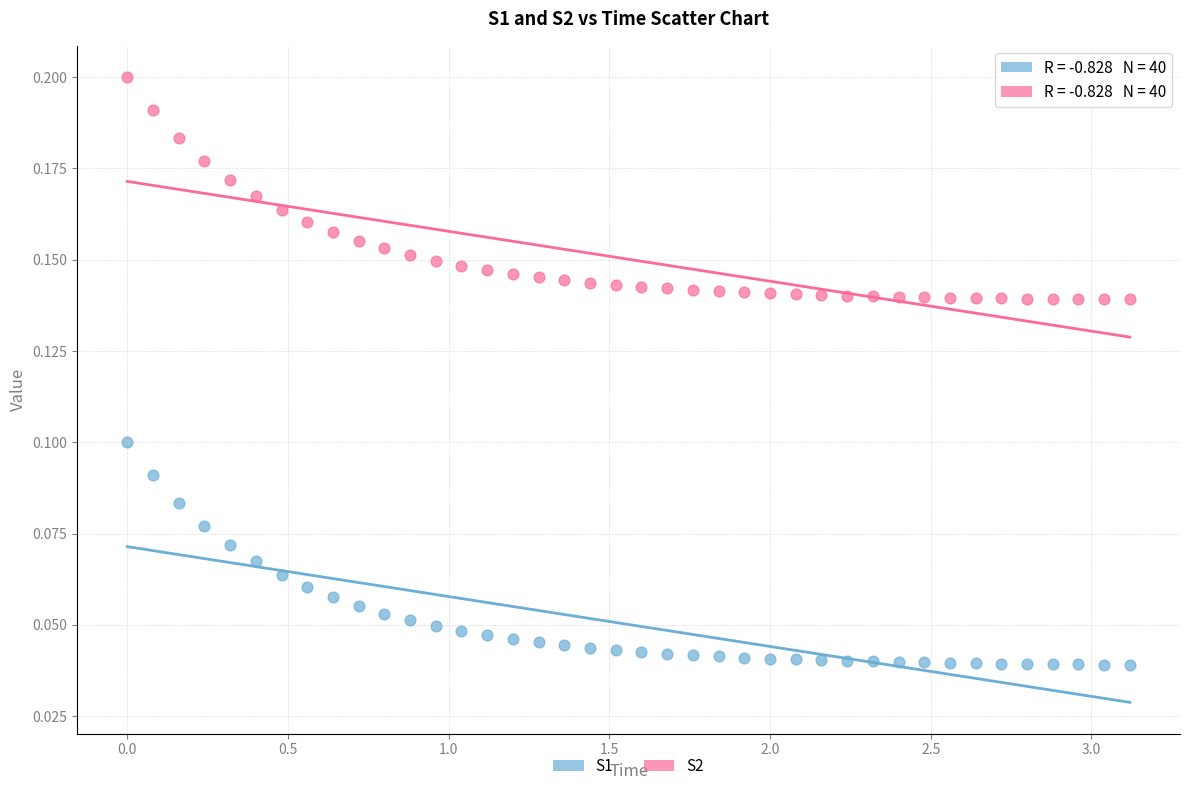

Across all data points, what is the range of X values (max minus min)?

3.1